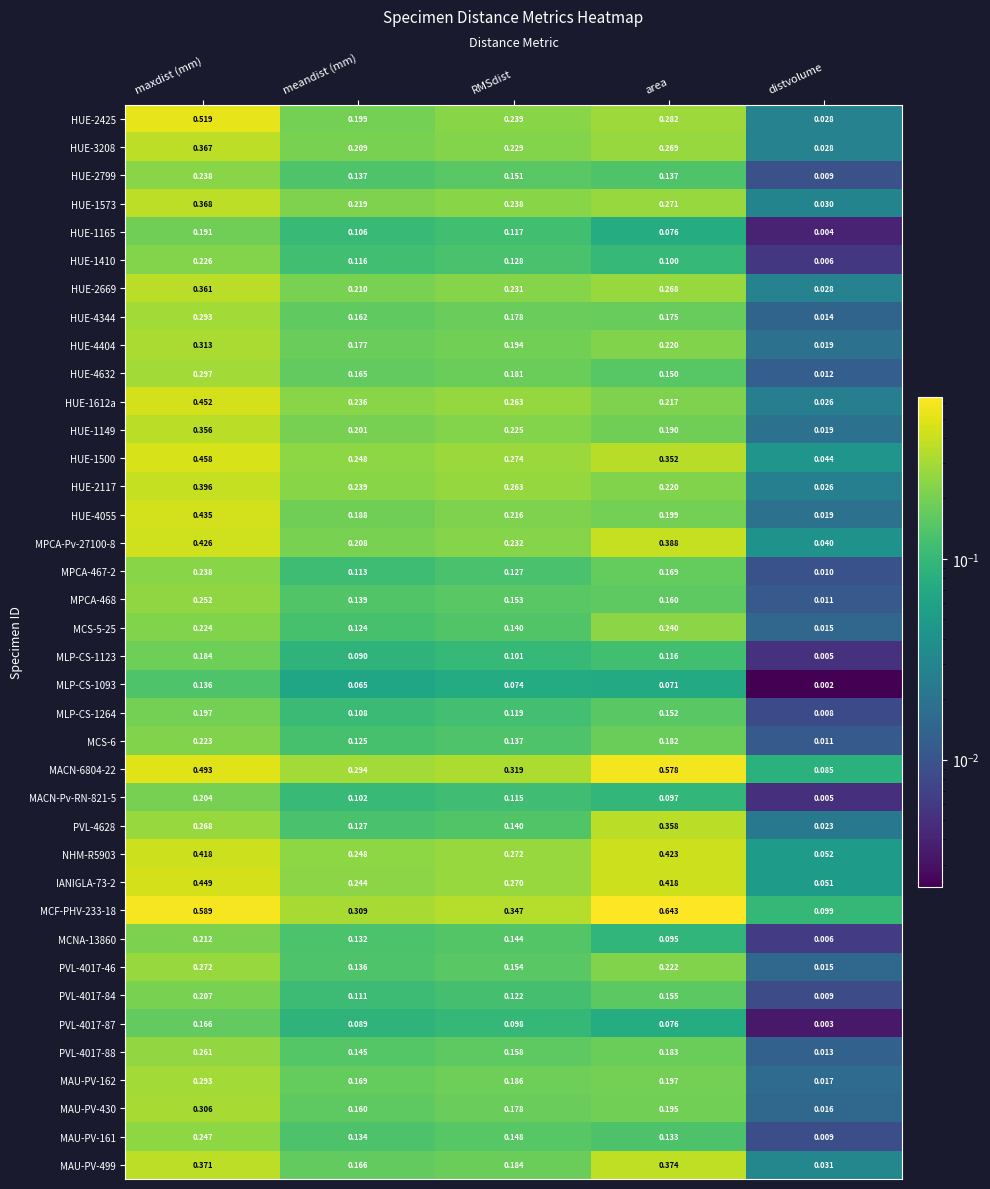

What is the total value across all series at area?

8.8